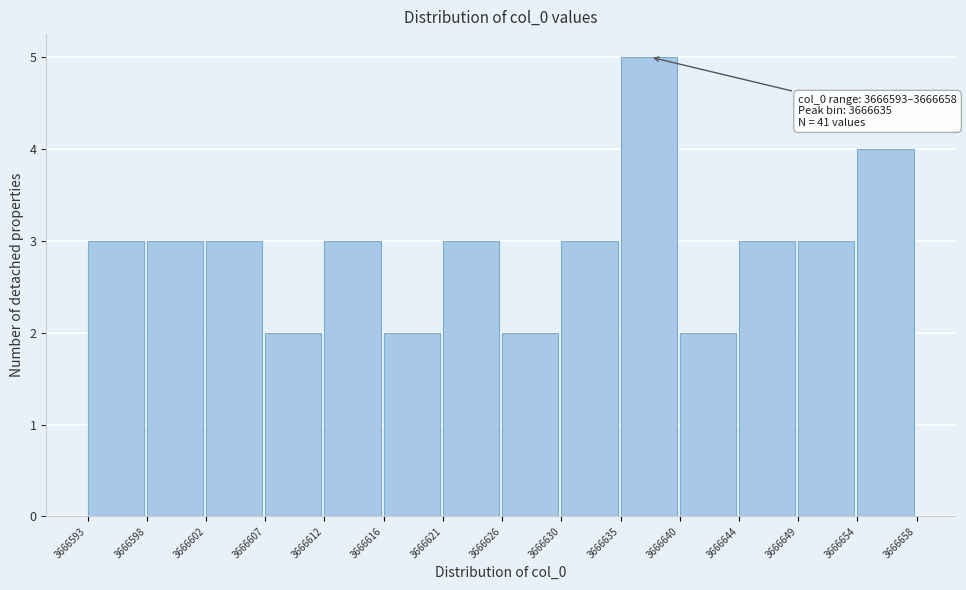

Which range on the x-axis has the tallest bar?

3666635 to 3666640